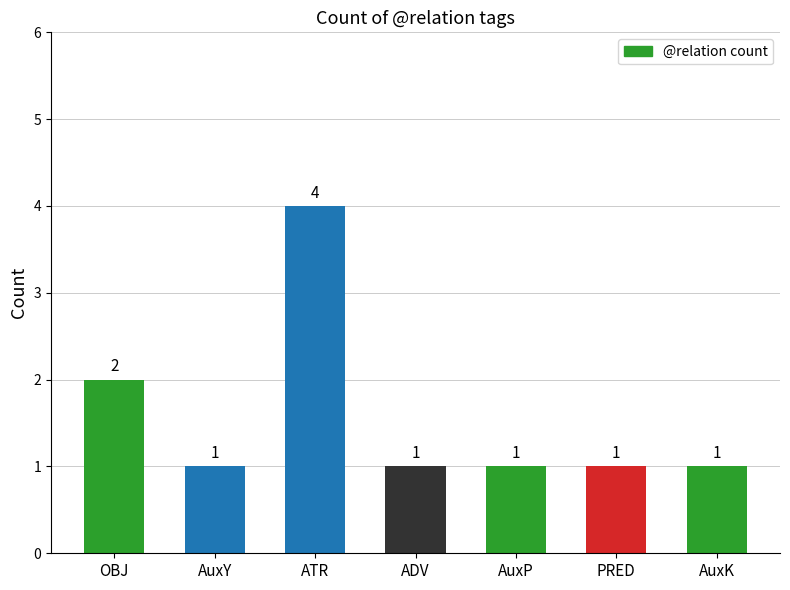

Are the bars grouped side by side (vs. stacked)?

No